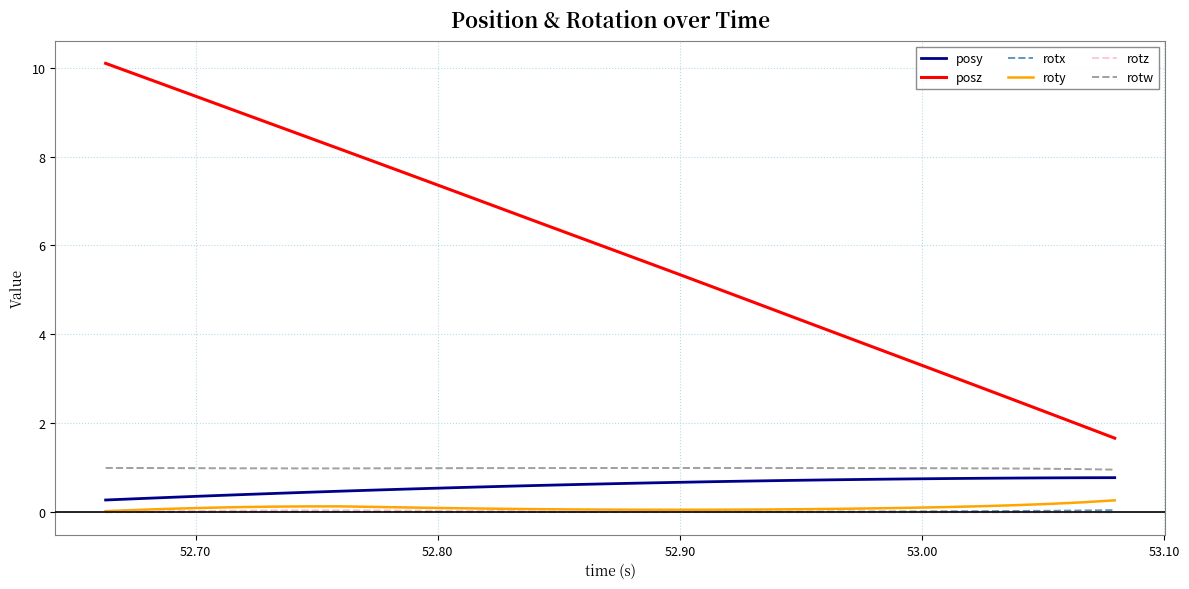

True or false: posy and rotz intersect in this chart.

False